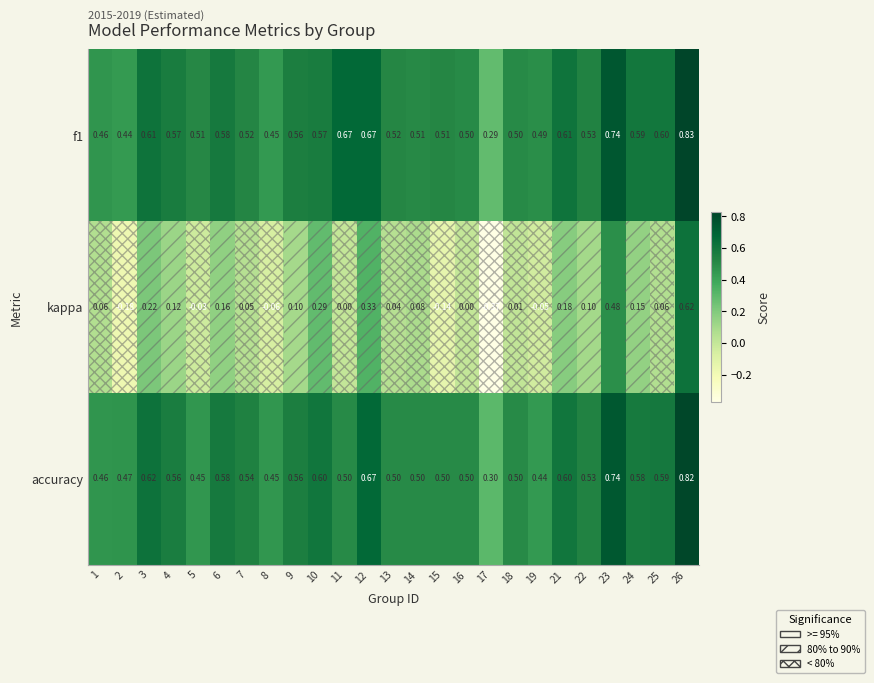

Which series has the widest spread of values?

kappa